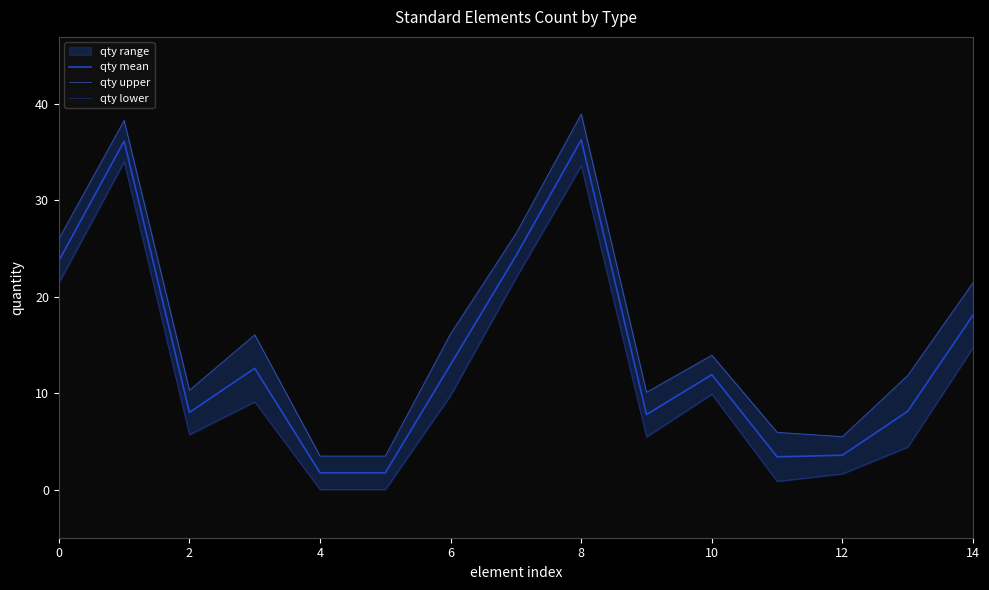

True or false: qty upper and qty lower cross at least once.

False